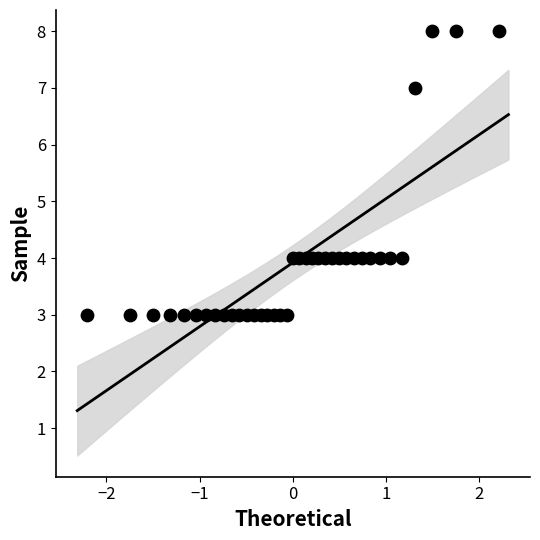

What is the range of Y values (max minus min)?

5